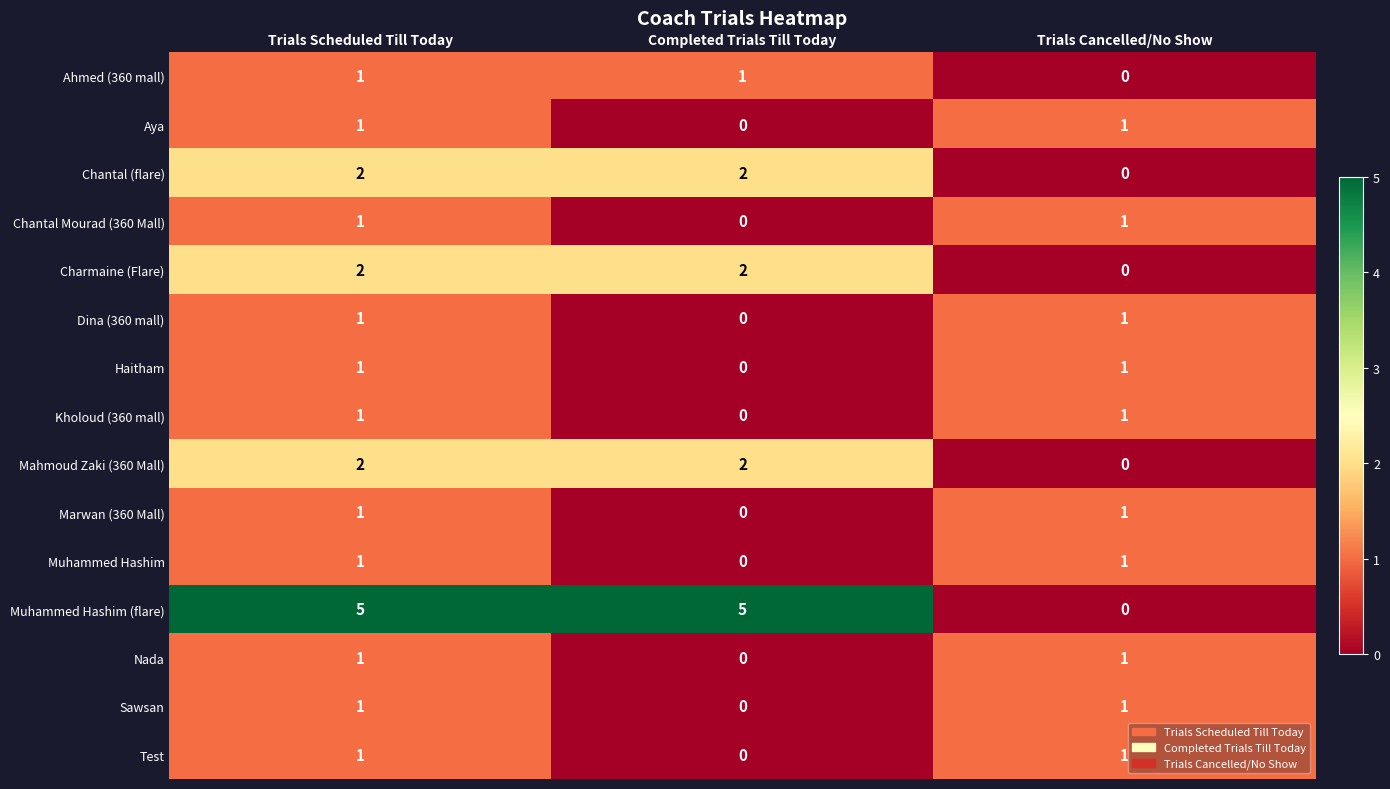

Count the Charmaine (Flare) values in the range 0 to 2.

3